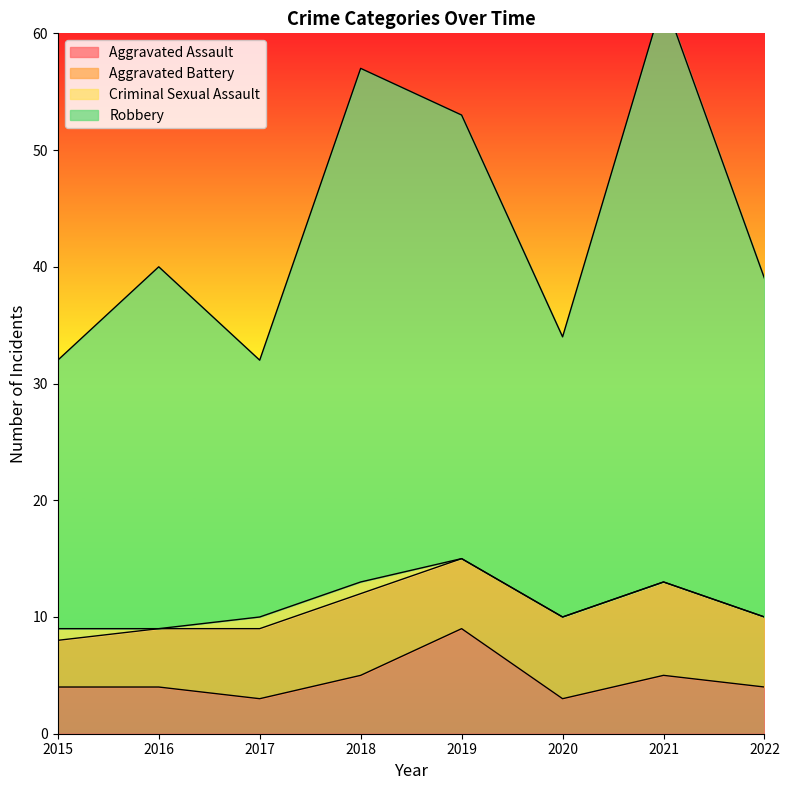

The Robbery series shows 40 at 2016. True or false?

True